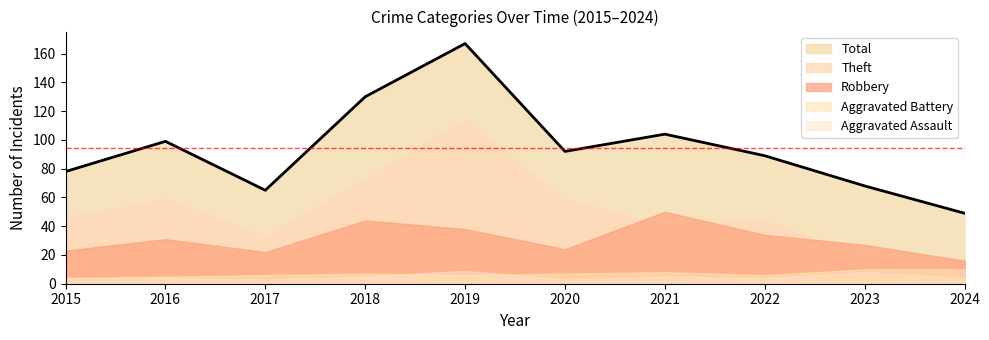

How many lines are shown in the chart?

5